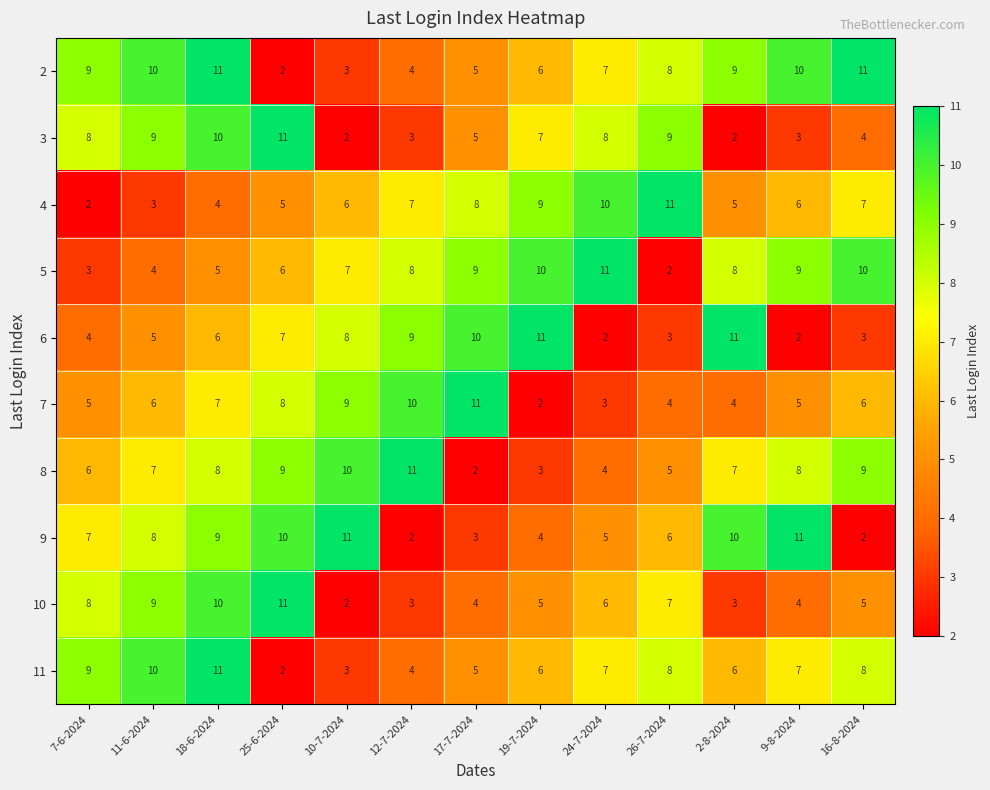

What is the spread (max minus min) of values at 25-6-2024?

9